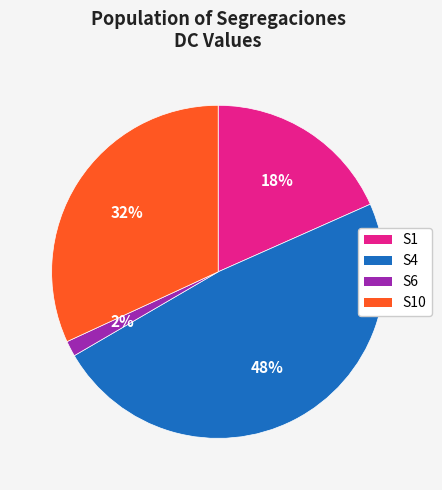

Is there a majority slice in this chart?

No